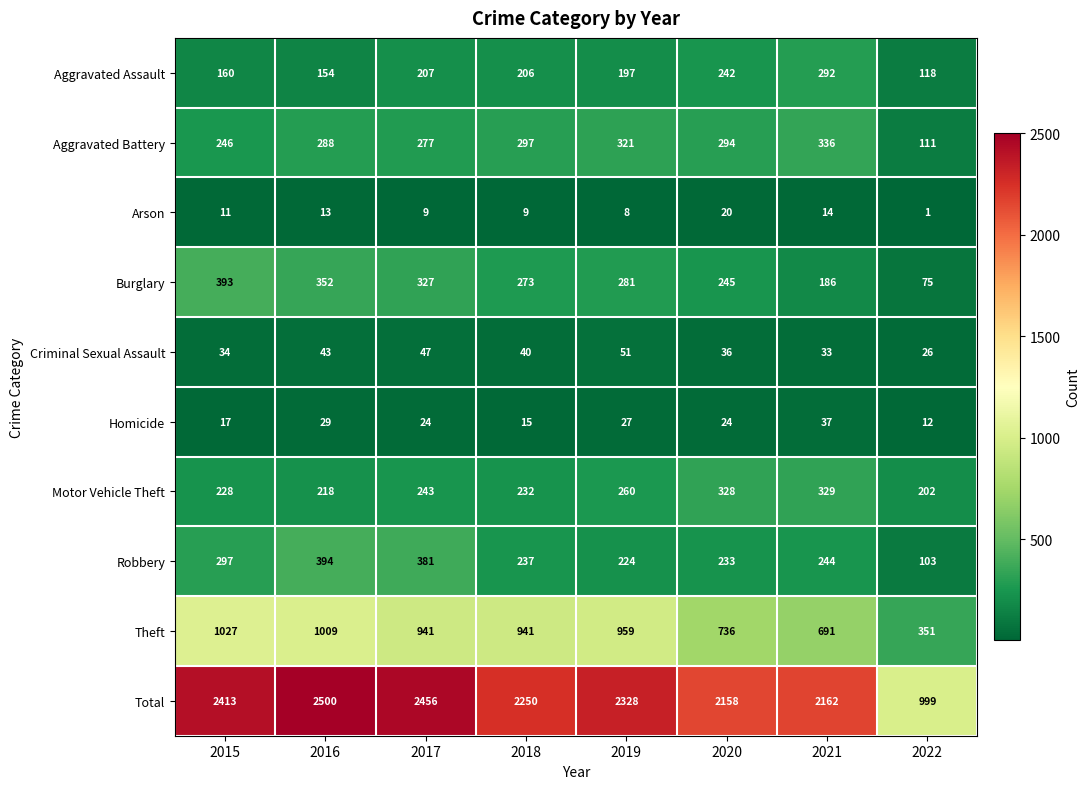

What value does the Robbery series have at 2015, to the nearest 5?

295